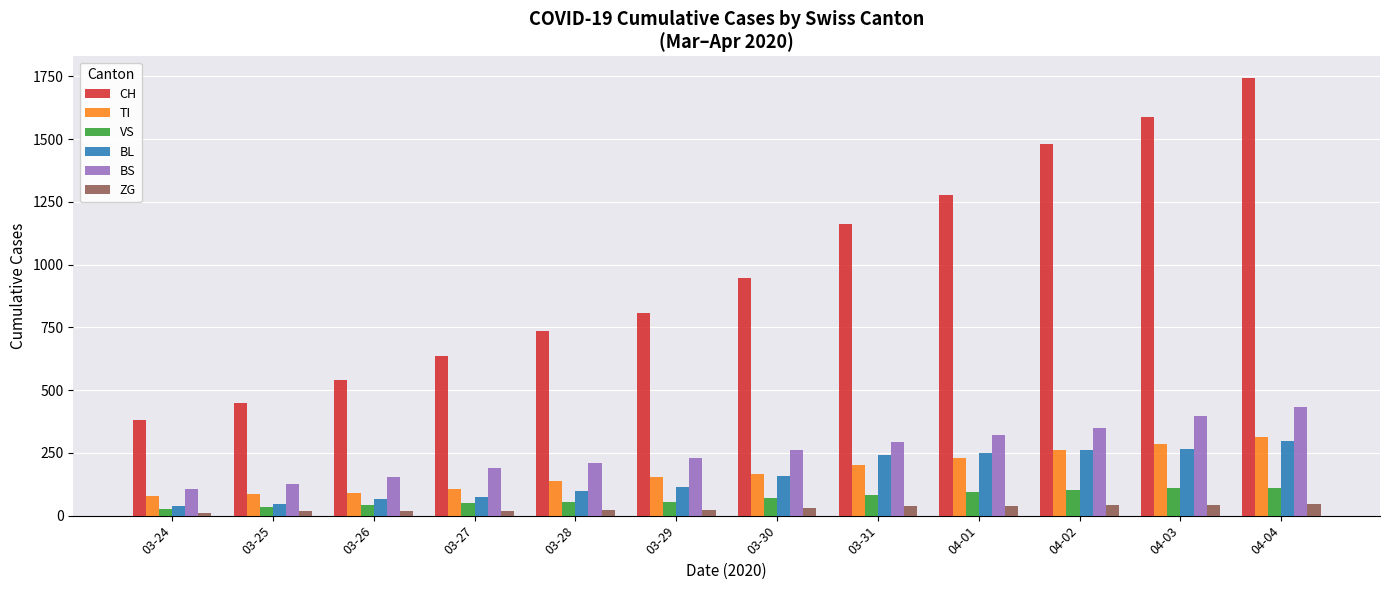

What is the average value of the BS series?

256